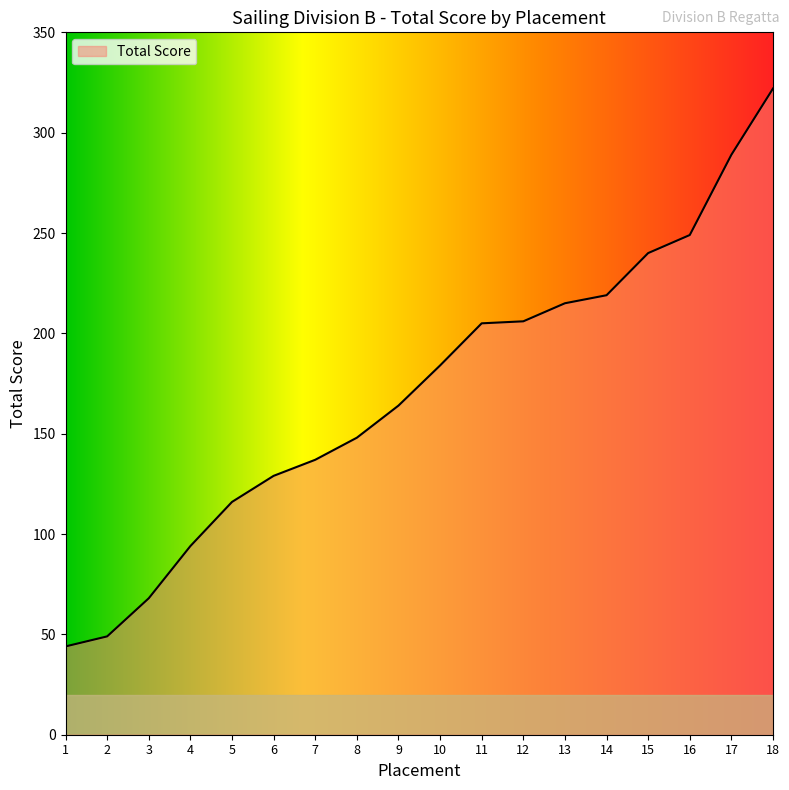

Between 1 and 6, which is larger?

6